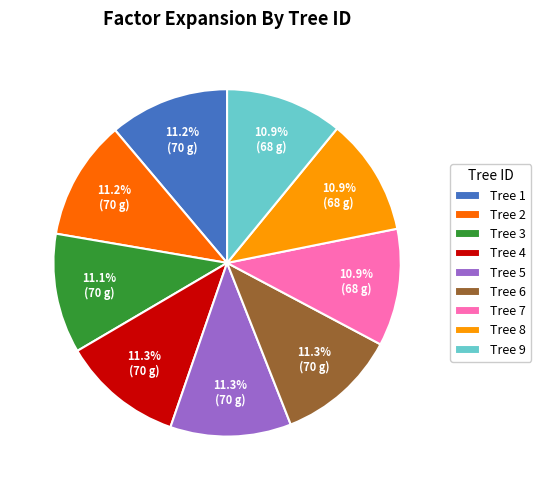

Combined, do Tree 6 and Tree 2 account for over 50%?

No